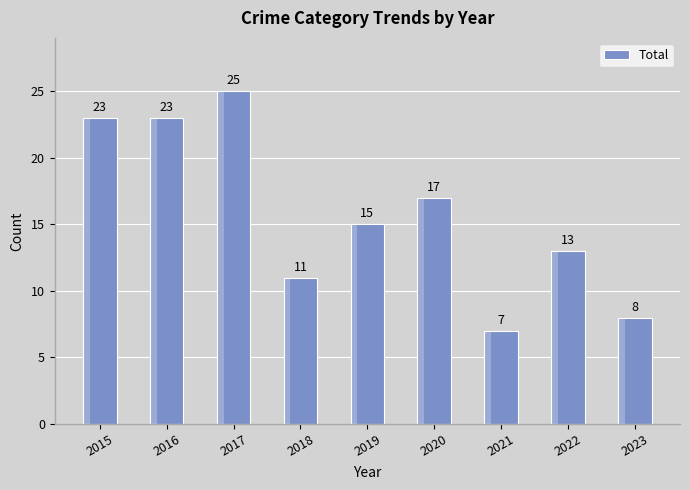

Are the bars grouped side by side (vs. stacked)?

No